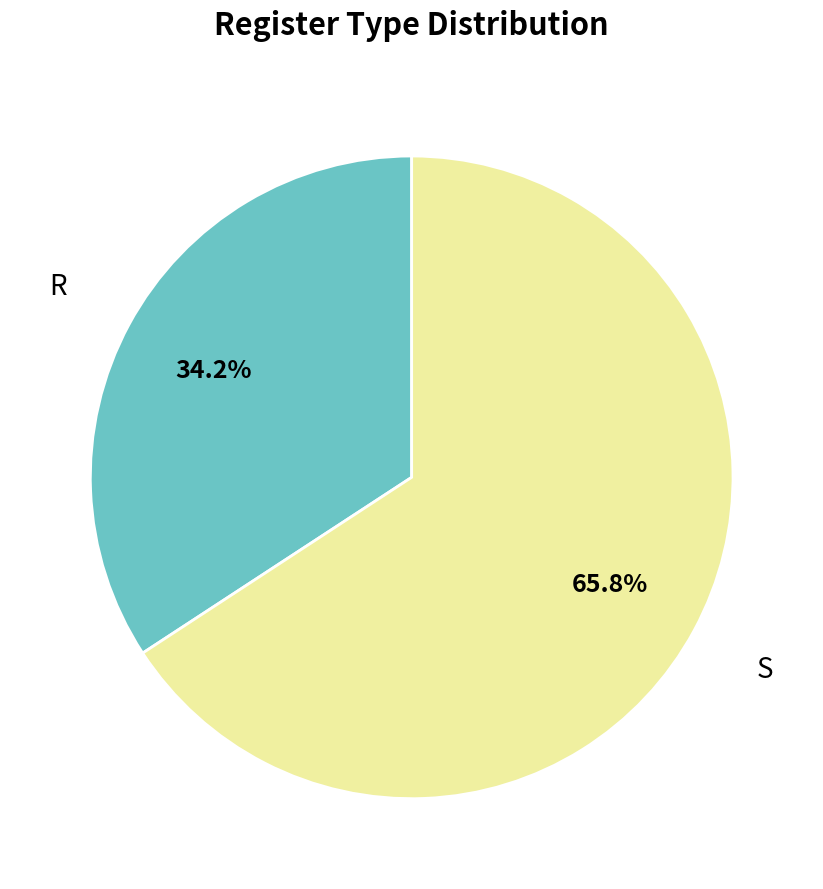

How many slices are in this pie chart?

2